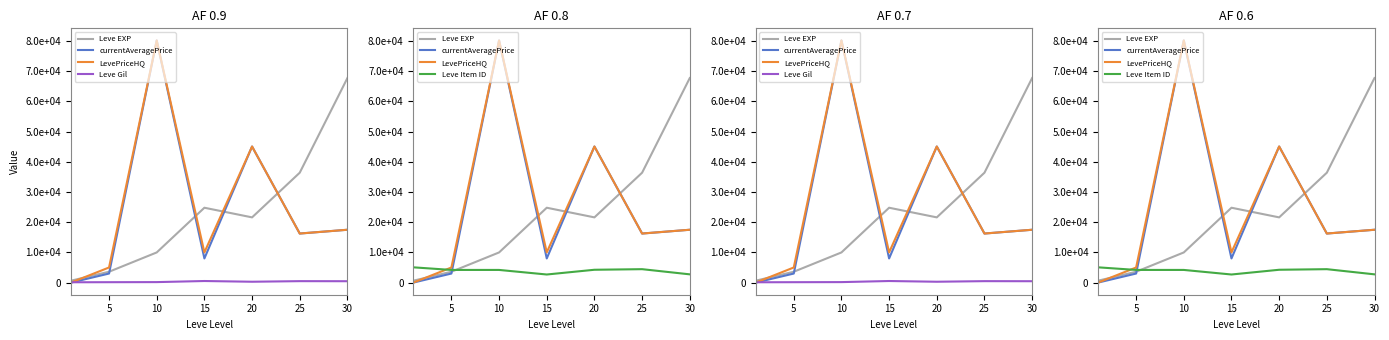

What value does the Leve EXP series have at 10?

9990.0